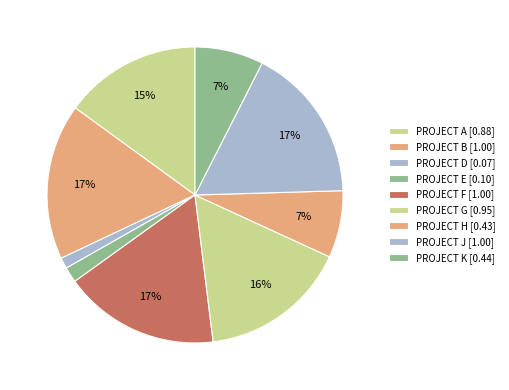

Which category has the biggest portion of the pie?

PROJECT B